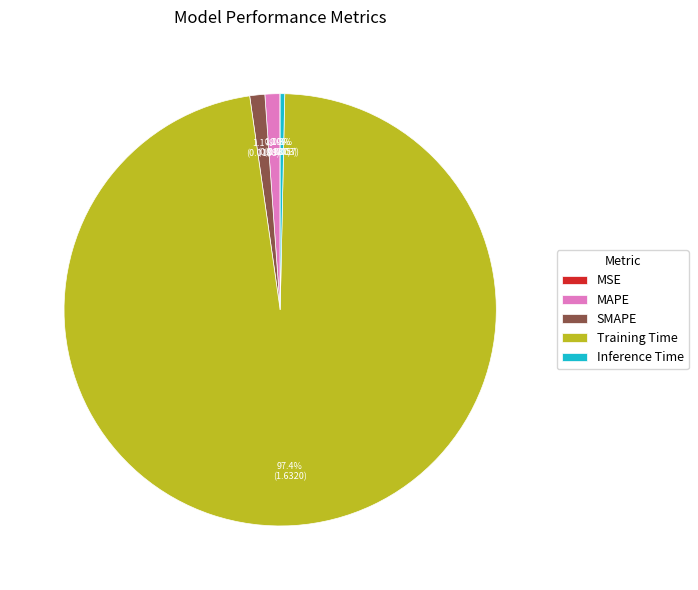

What is the largest slice in the pie chart?

Training Time